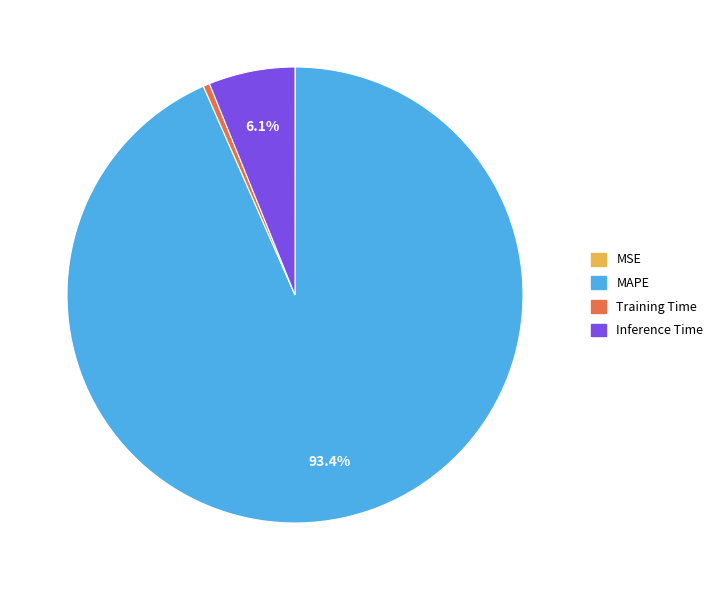

To the nearest percent, what is the difference between the MAPE and Training Time slice percentages?

93%